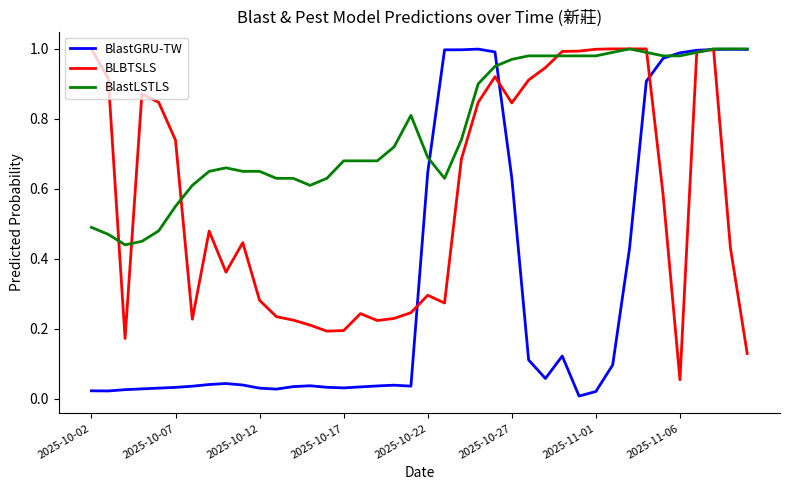

Which series has the largest total across all categories?

BlastLSTLS